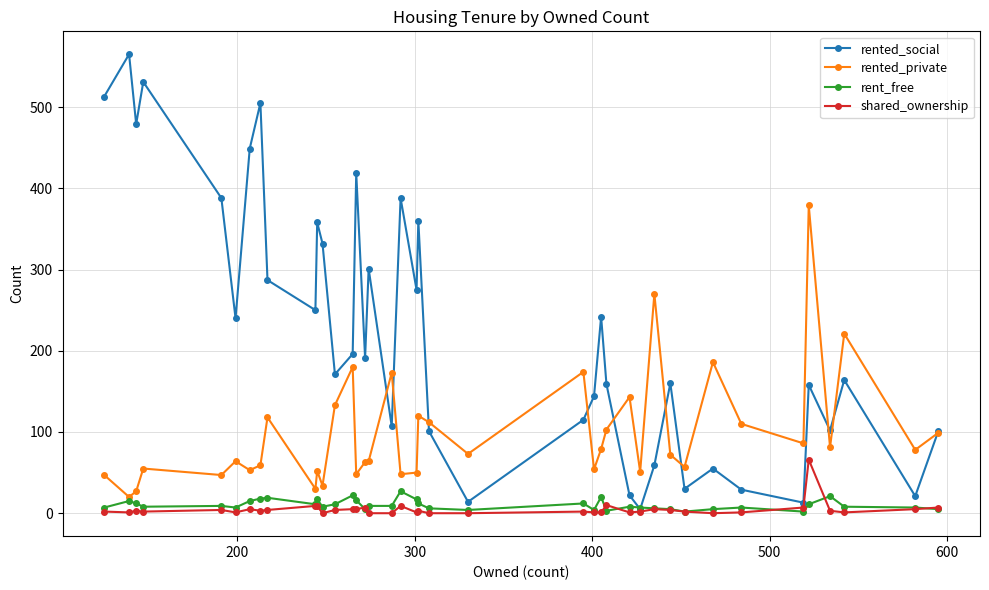

List the series in order of their peak value, lowest first.

rent_free, shared_ownership, rented_private, rented_social